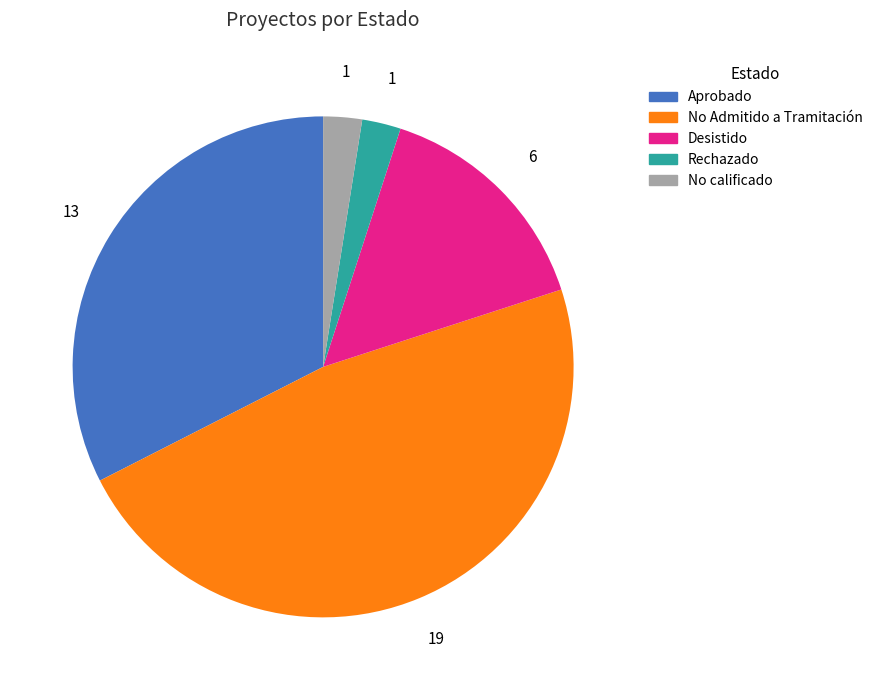

Approximately how many times larger is the value at No Admitido a Tramitación compared to No calificado?

19.0